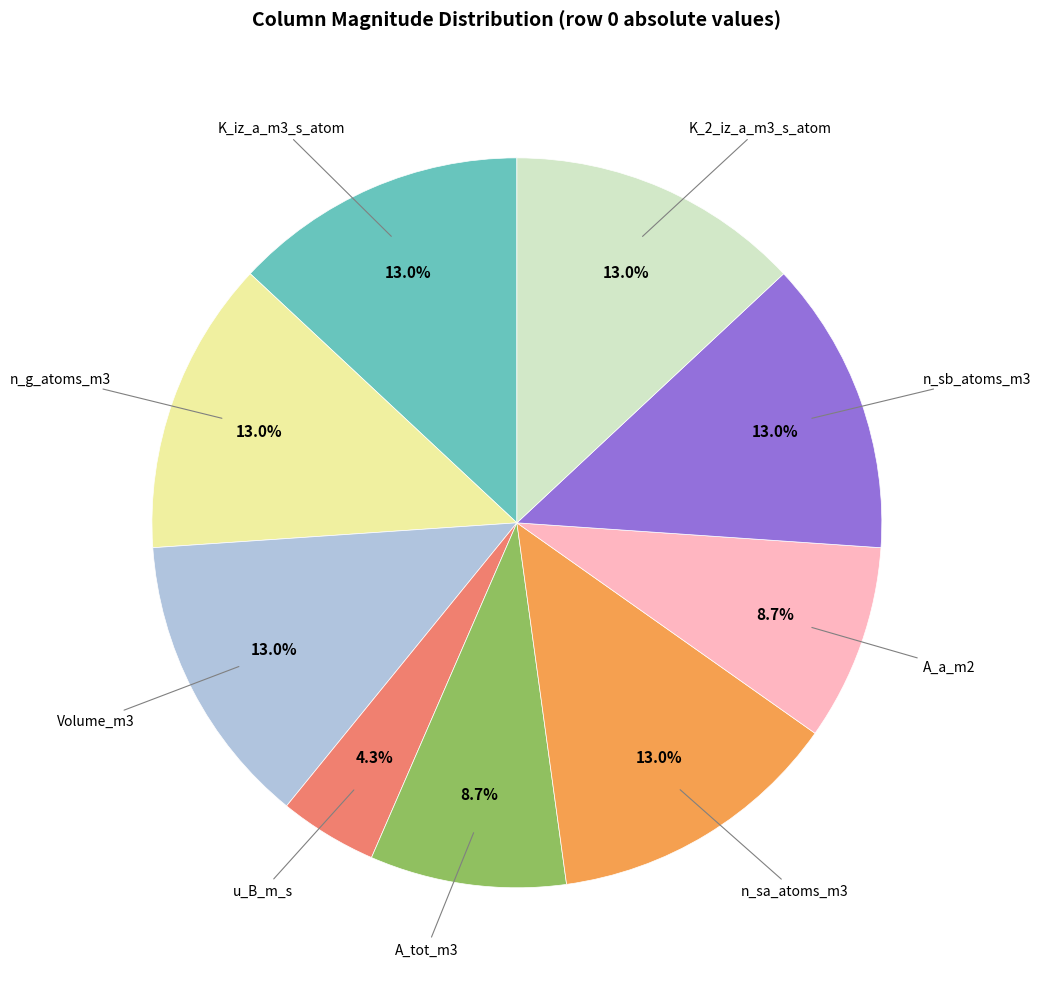

Is there a majority slice in this chart?

No